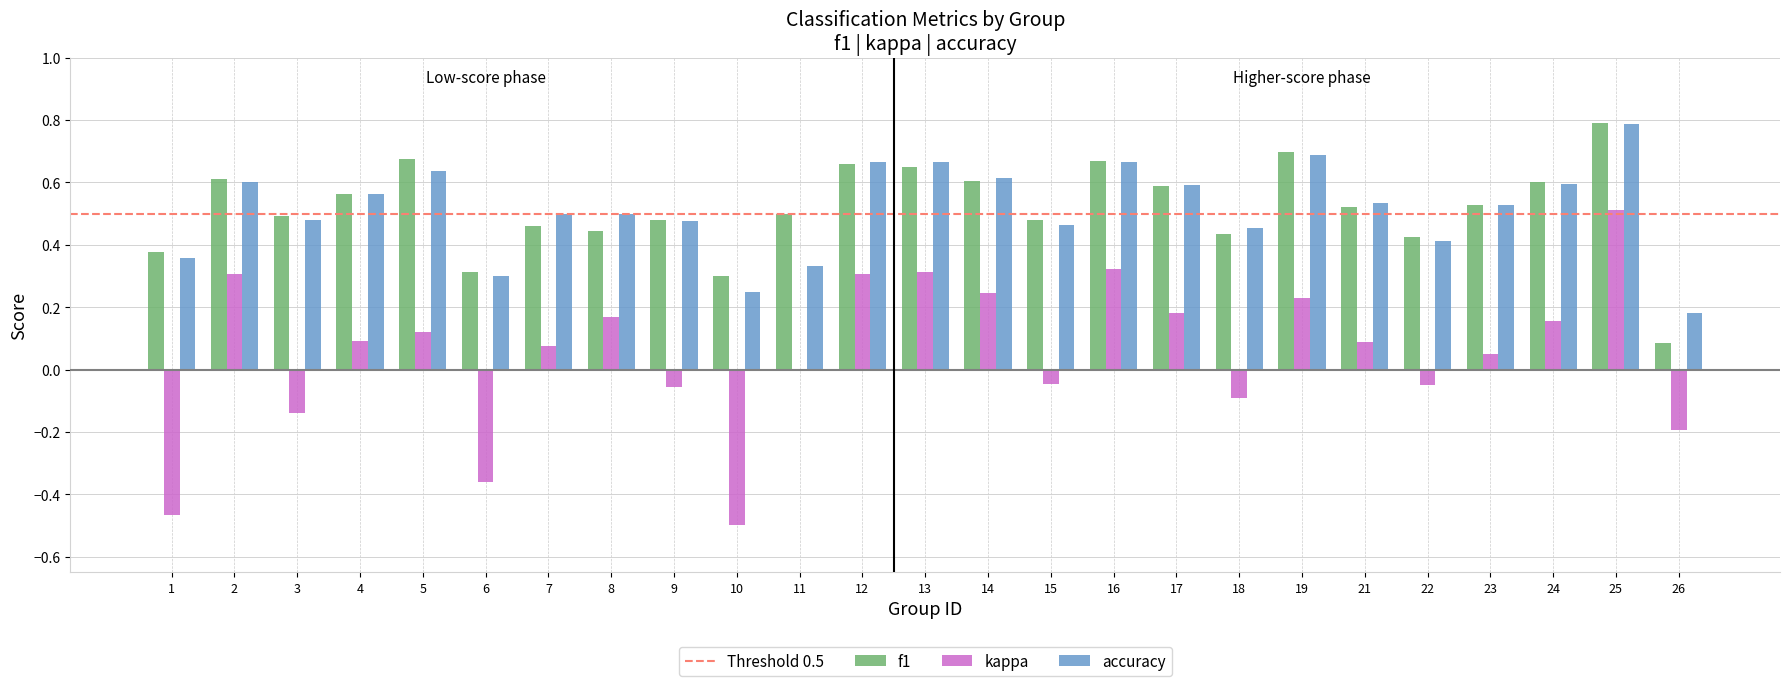

The value of accuracy at 3 is 0.5. True or false?

True